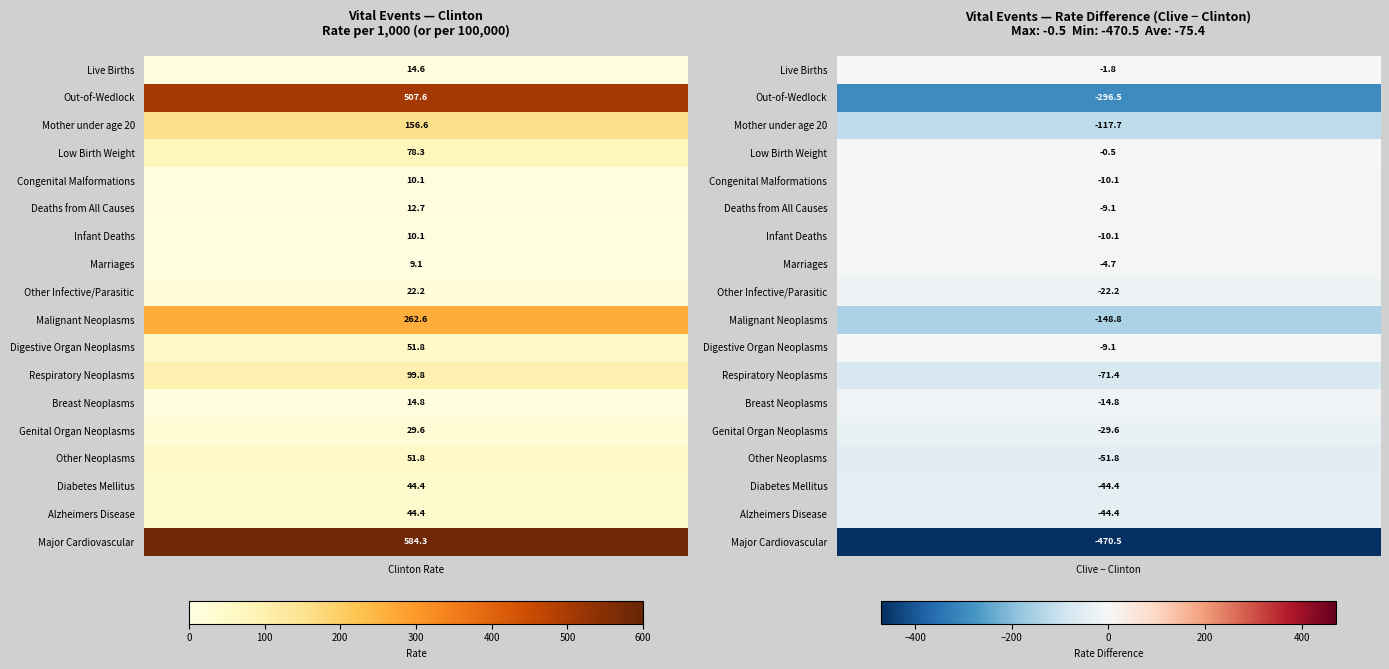

What is the total value across all series at 17?

698.1